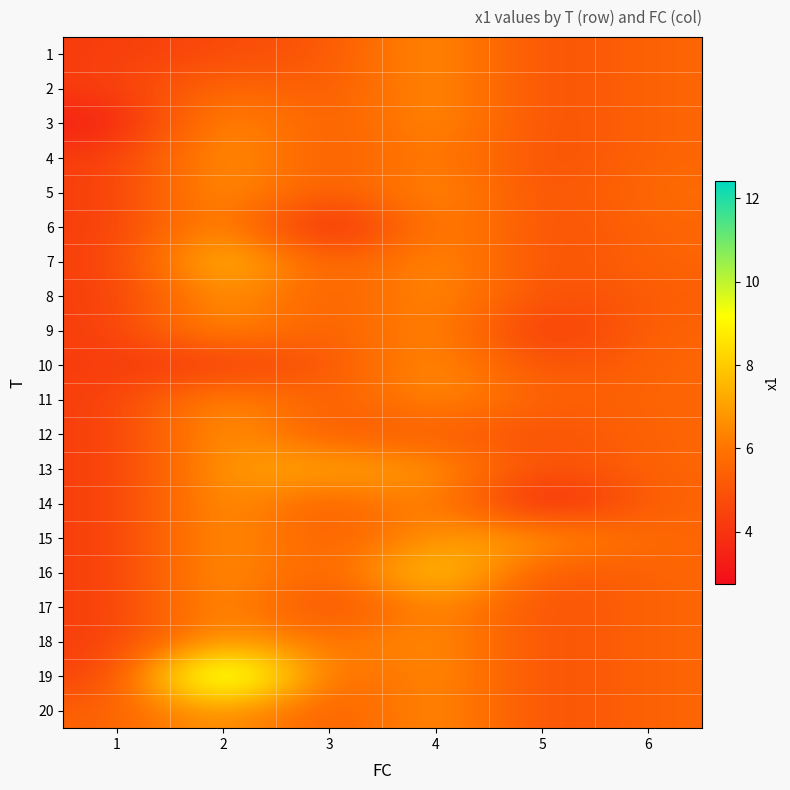

What is the greatest value displayed?

12.4